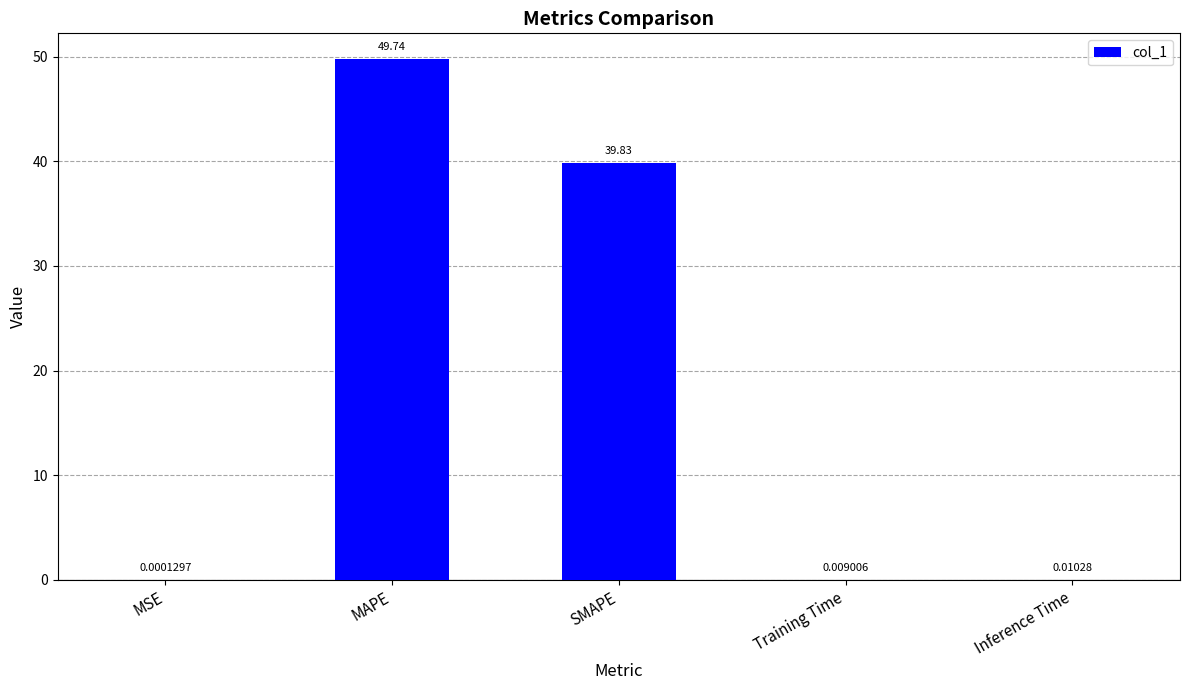

Are the bars grouped side by side (vs. stacked)?

No